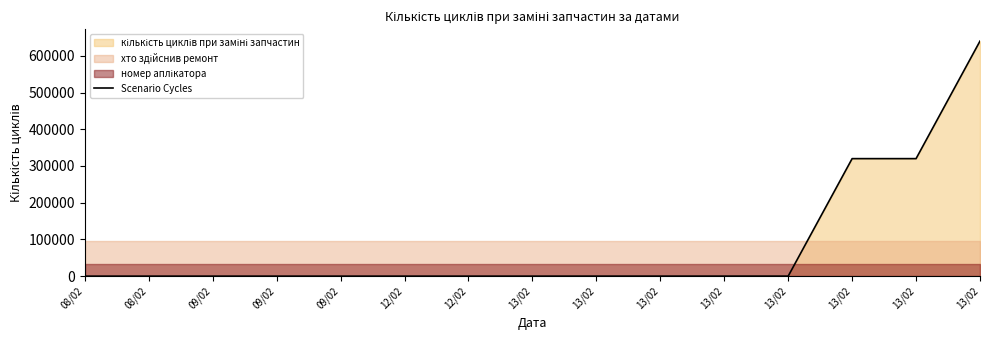

What is the difference between the maximum and second lowest values?

639969